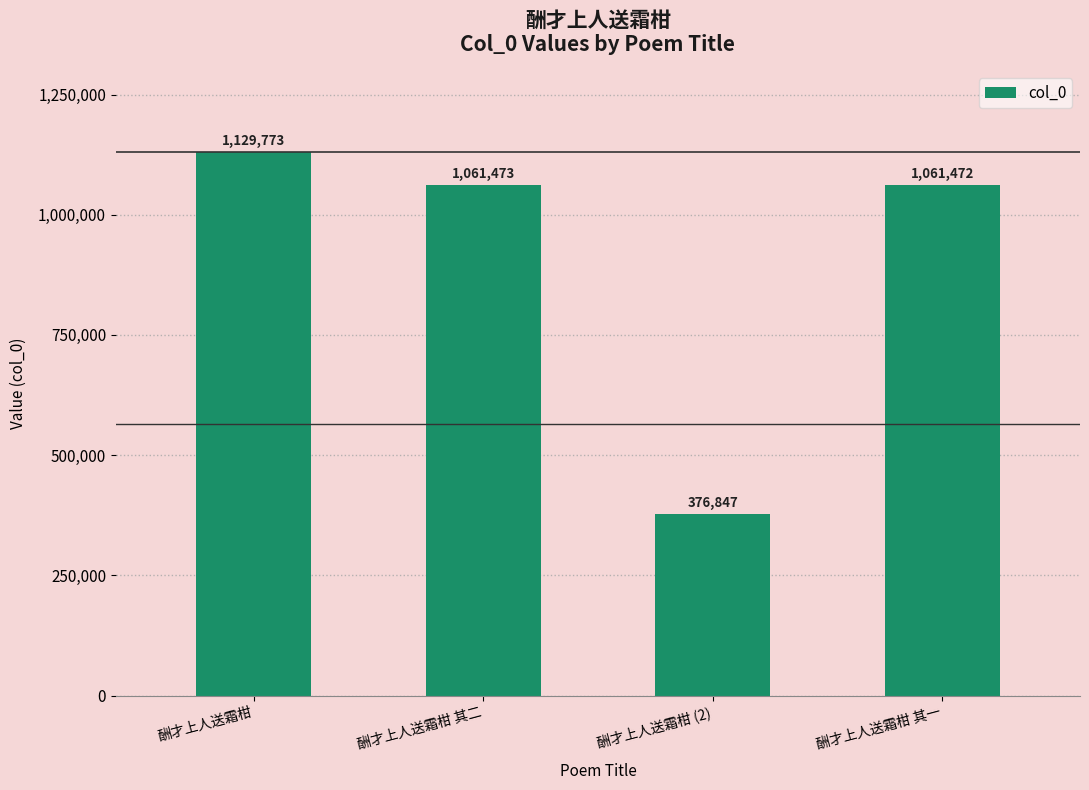

What is the average value?

907391